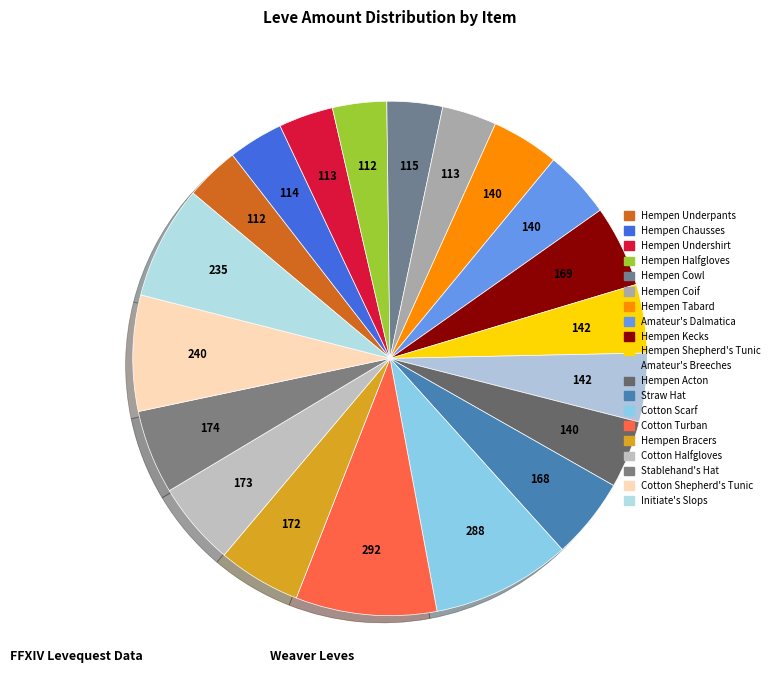

To the nearest percent, what percentage of the pie is Hempen Underpants?

3%